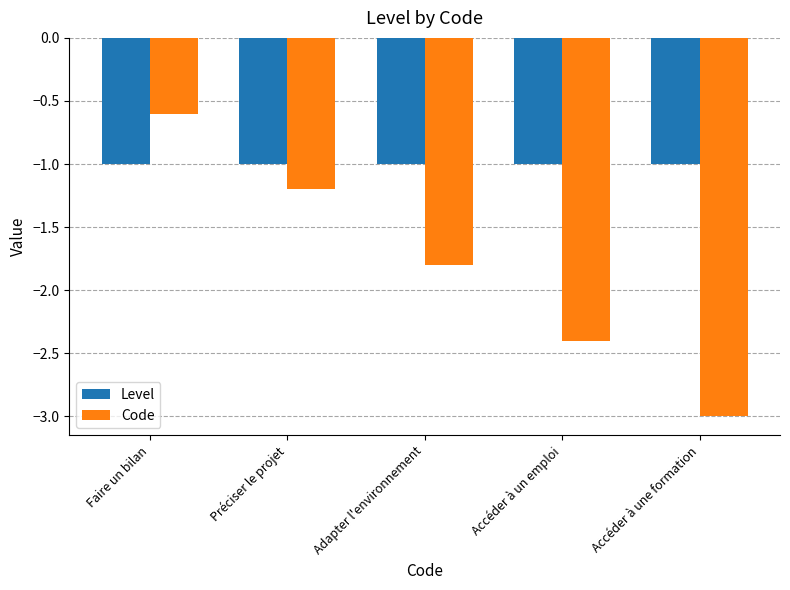

The value of Code at Accéder à un emploi is -2.4. True or false?

True